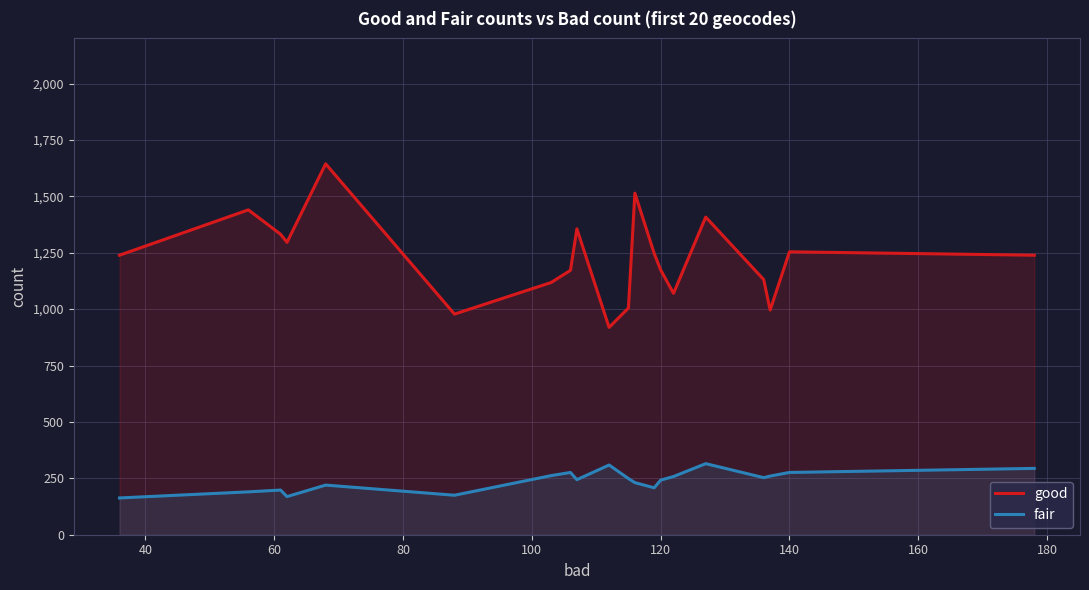

List the series in order of their overall mean, lowest first.

fair, good